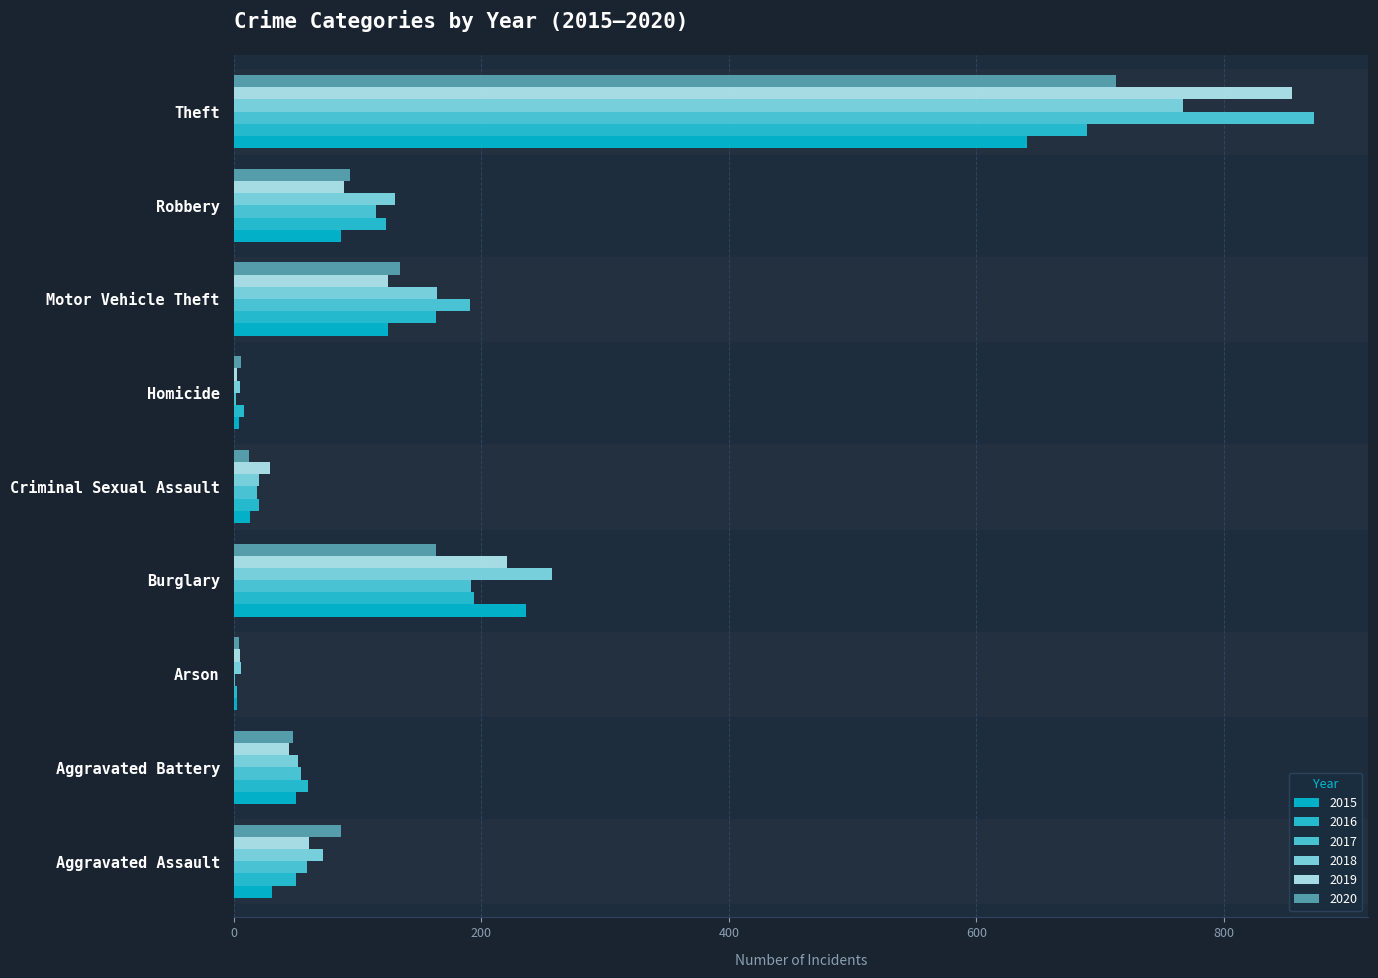

At how many categories does at least one series exceed 381?

1